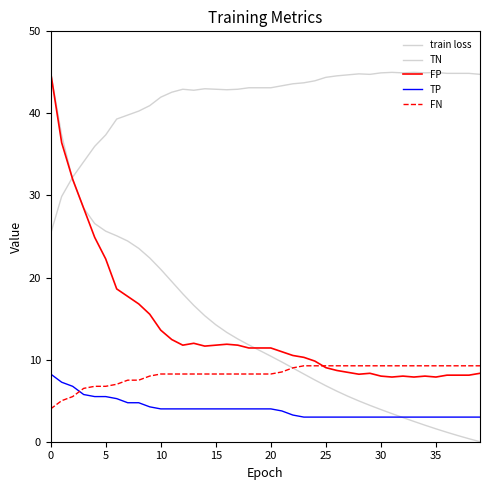

True or false: TN and FN intersect in this chart.

False